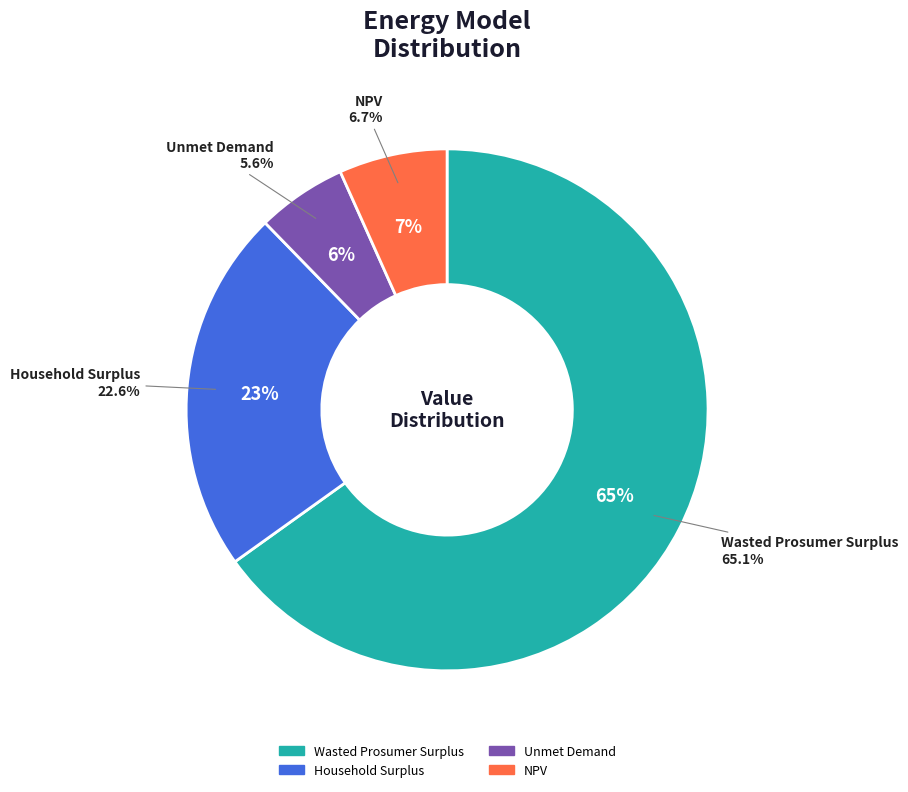

To the nearest percent, what is the difference between the Unmet Demand and NPV slice percentages?

1%